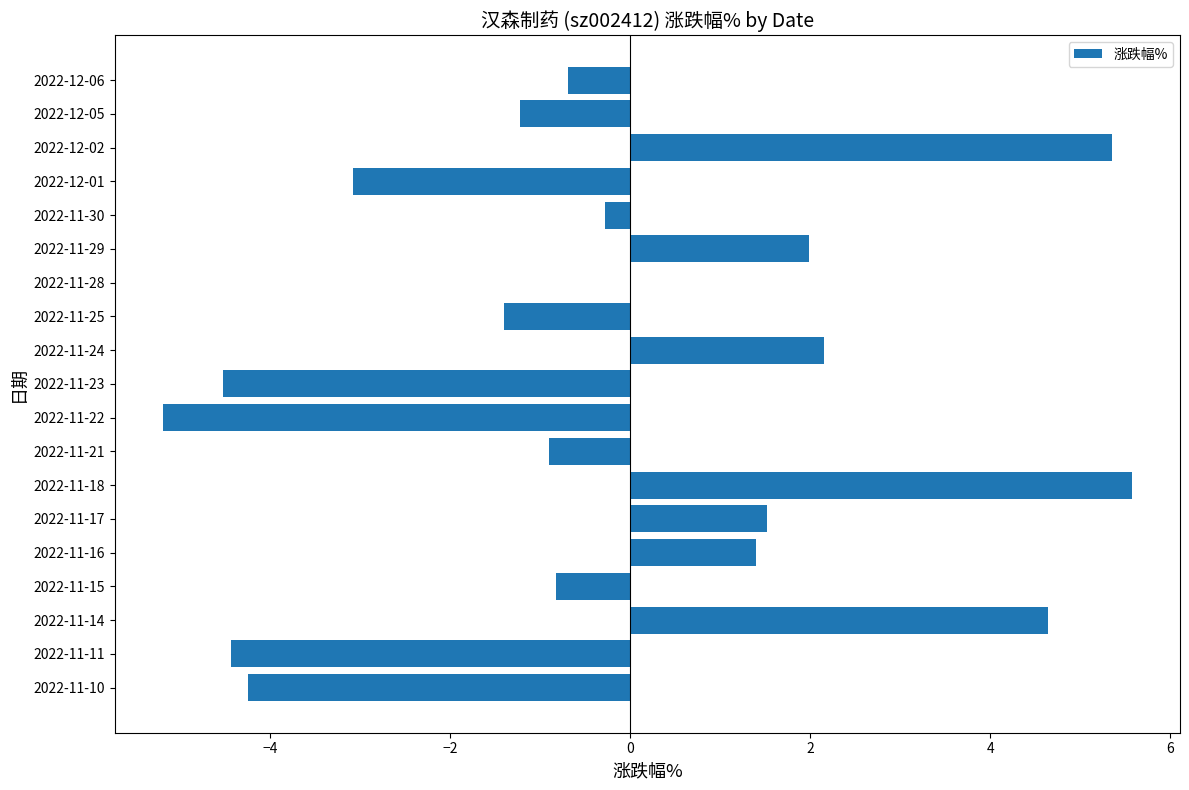

Which has a higher value, 2022-11-29 or 2022-11-30?

2022-11-29